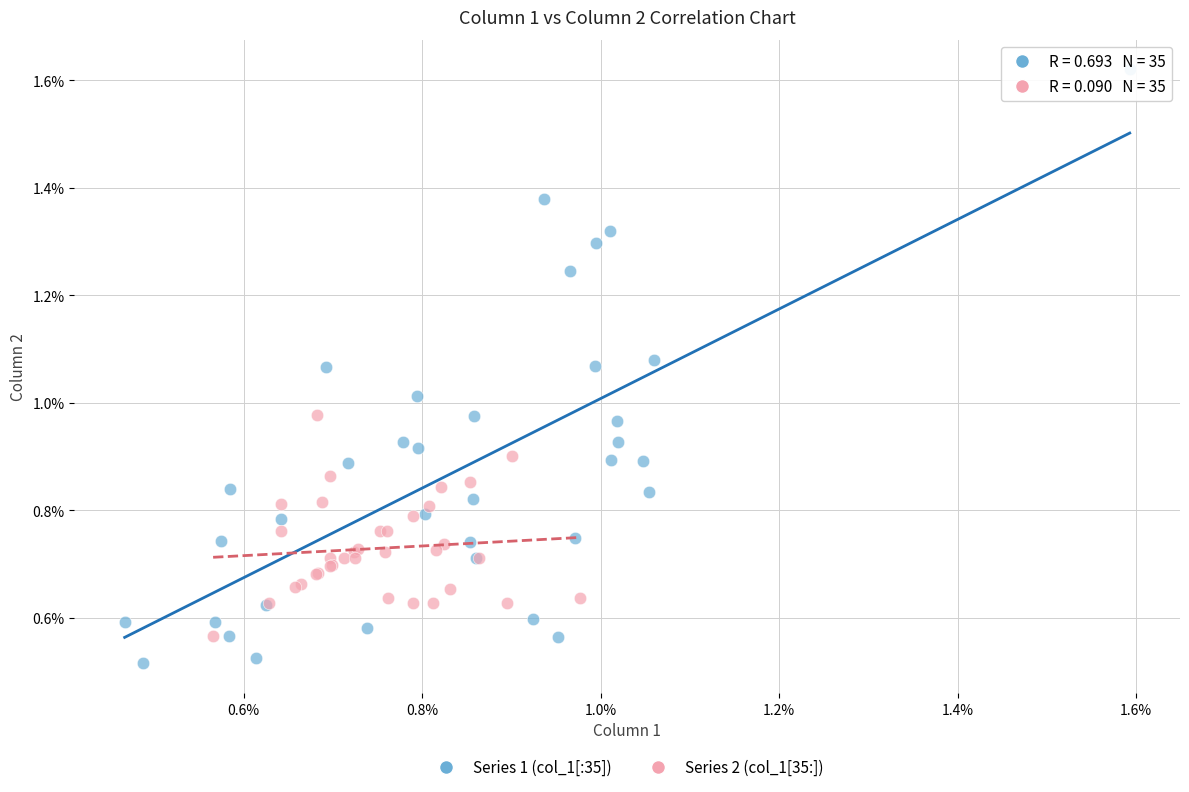

Which series has the largest Y range (max minus min)?

Series 1 (col_1[:35])